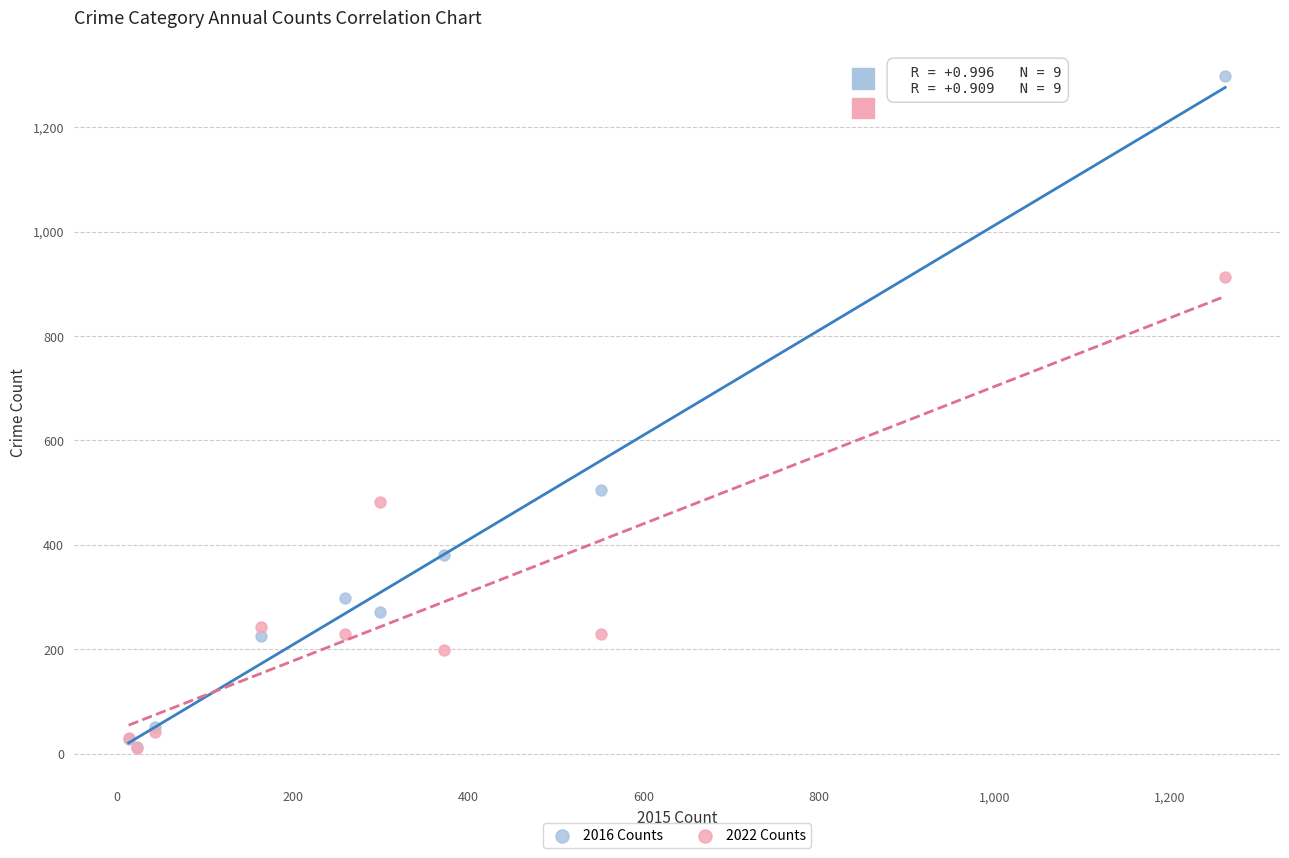

Which series contains the highest Y value?

2016 Counts